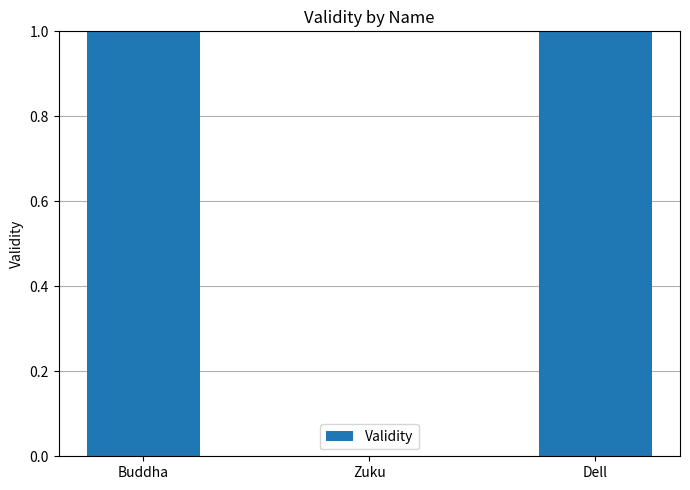

What is the average value?

1